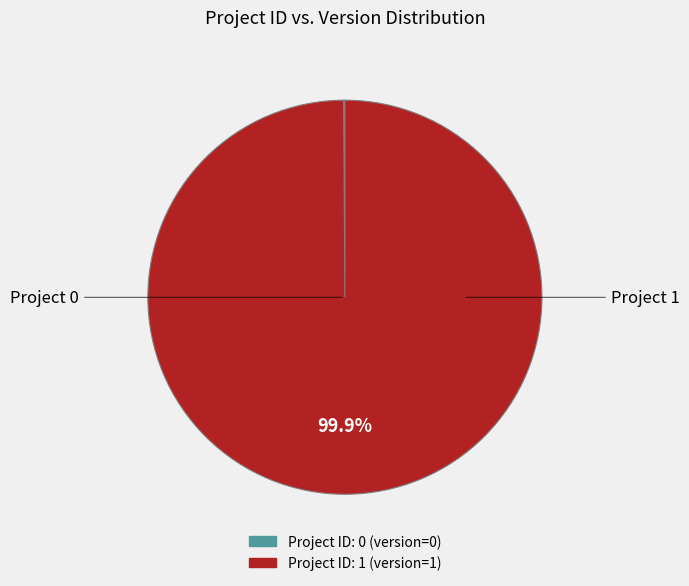

Does any single category account for the majority?

Yes